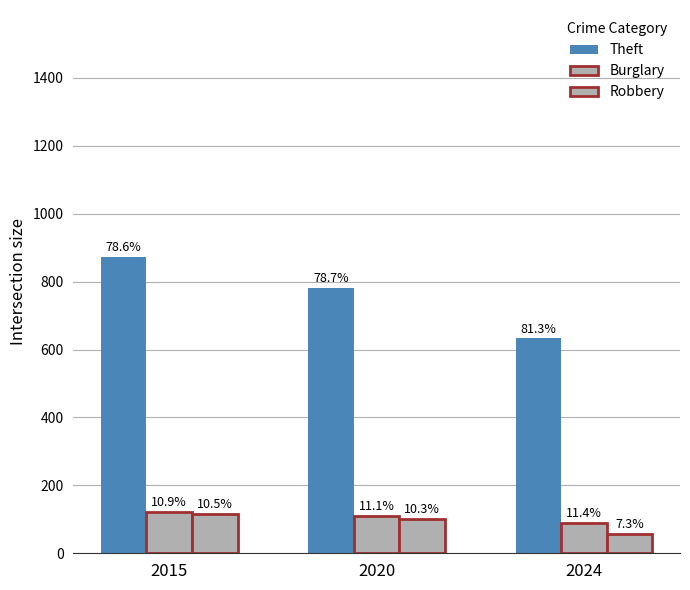

Which label corresponds to the largest value in the chart?

2015